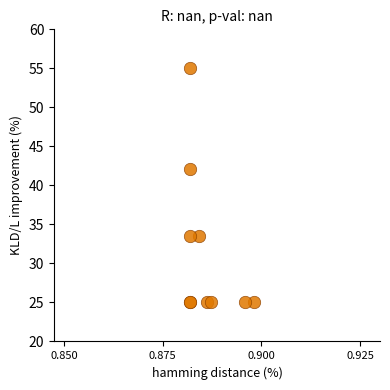

What Y value in the scatter plot is closest to 40?

42.1